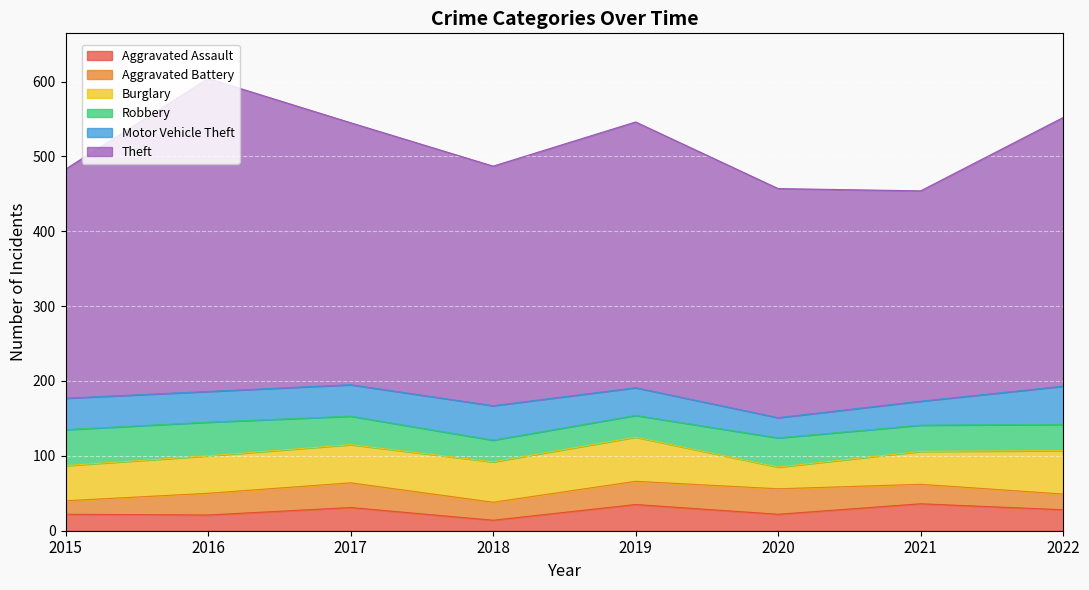

At which category is the sum across all series the highest?

2016